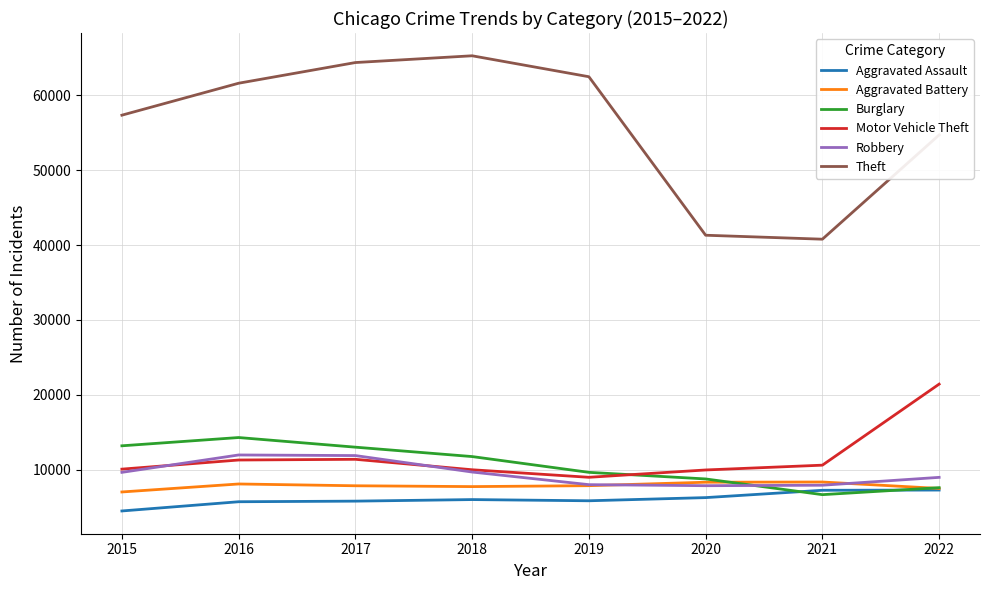

True or false: Robbery has a value of 8969 at 2022.

True